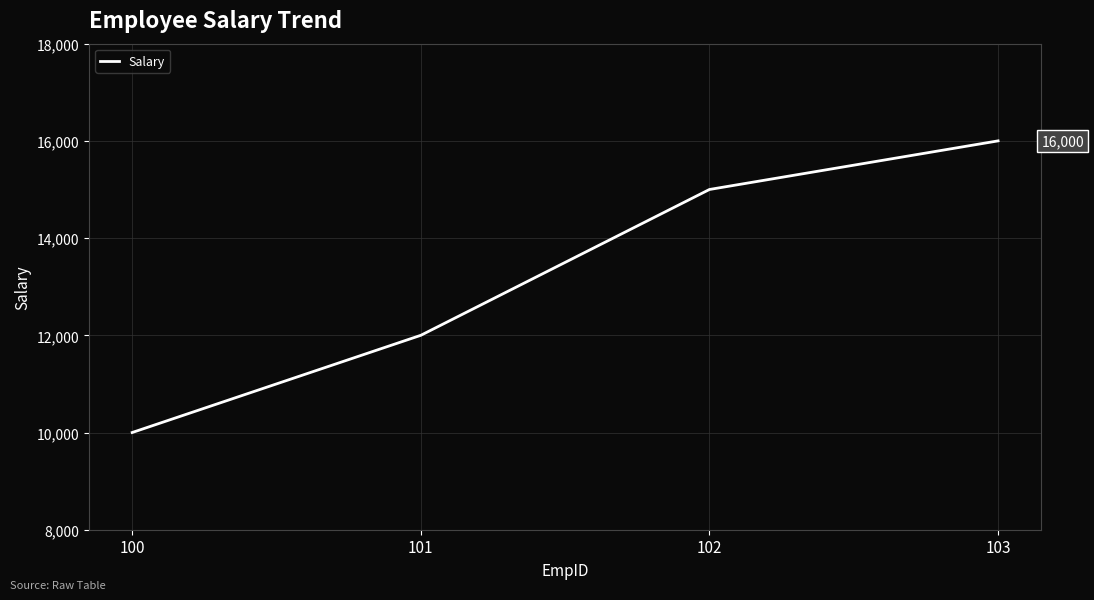

Is this an area chart (filled region under the line)?

No